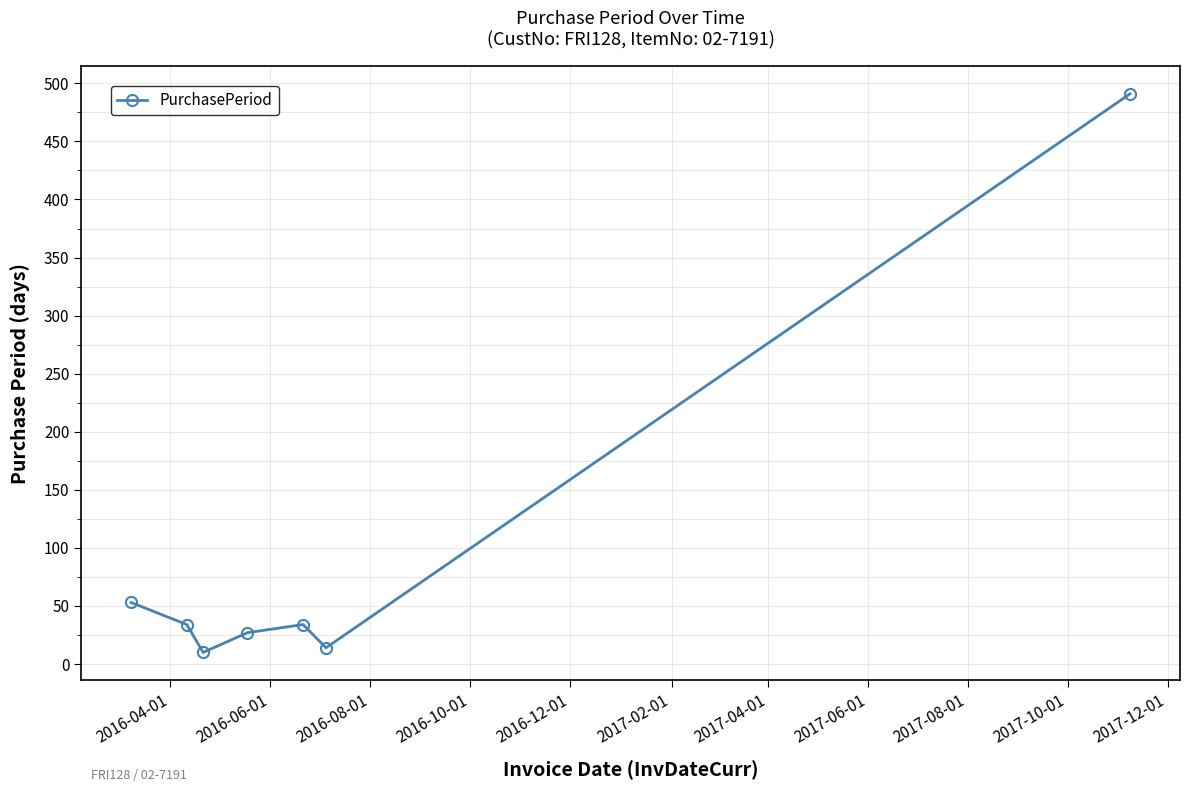

What is the maximum value shown in the chart?

491